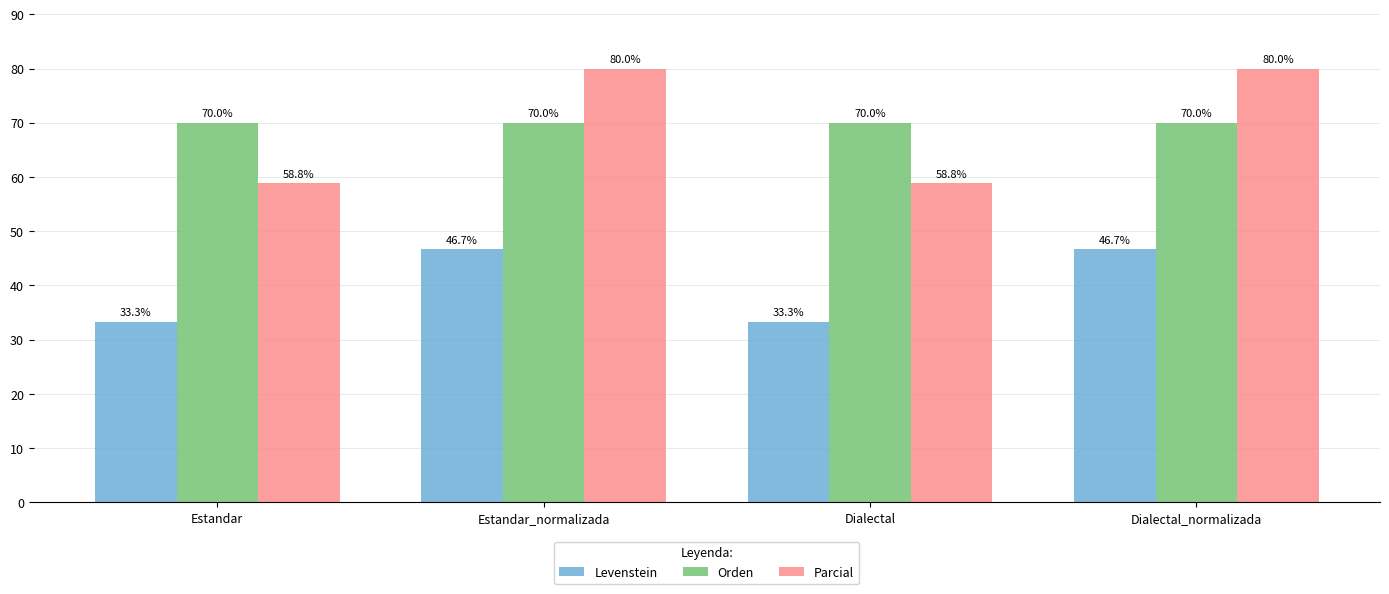

What is the label of the 3rd bar from the left?

Dialectal